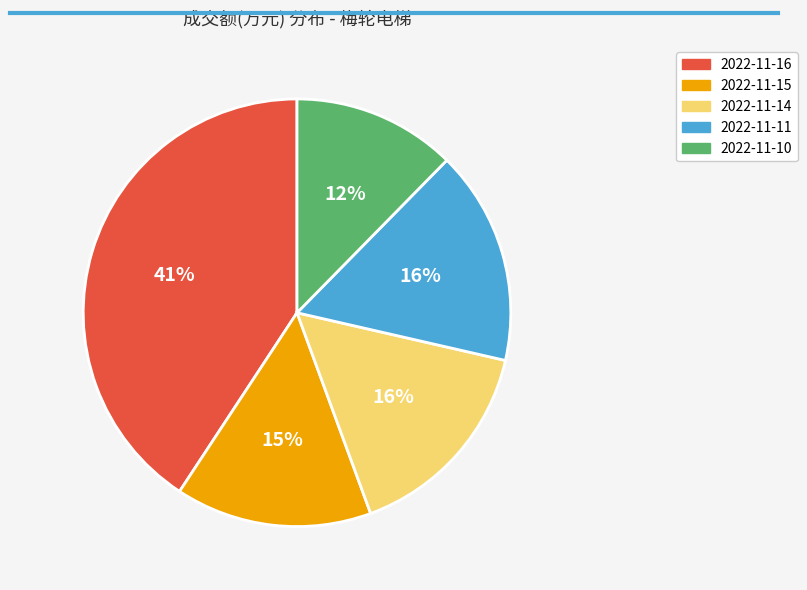

To the nearest percent, what is the difference between the 2022-11-14 and 2022-11-16 slice percentages?

25%